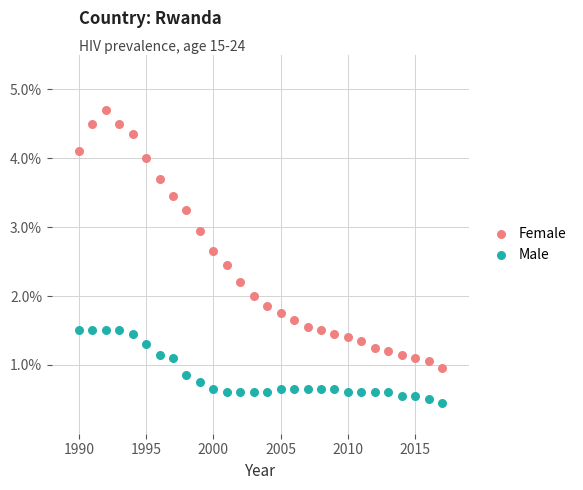

Which series has the largest Y range (max minus min)?

Female